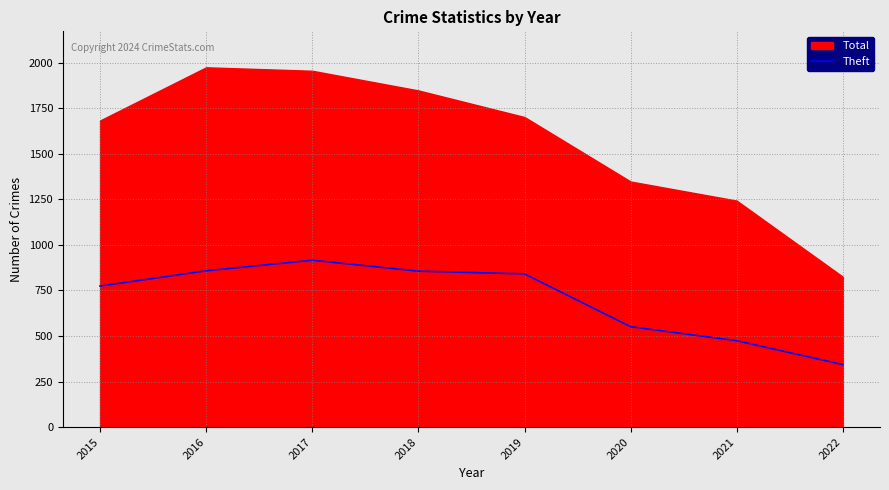

At which label does Theft reach its minimum?

2022